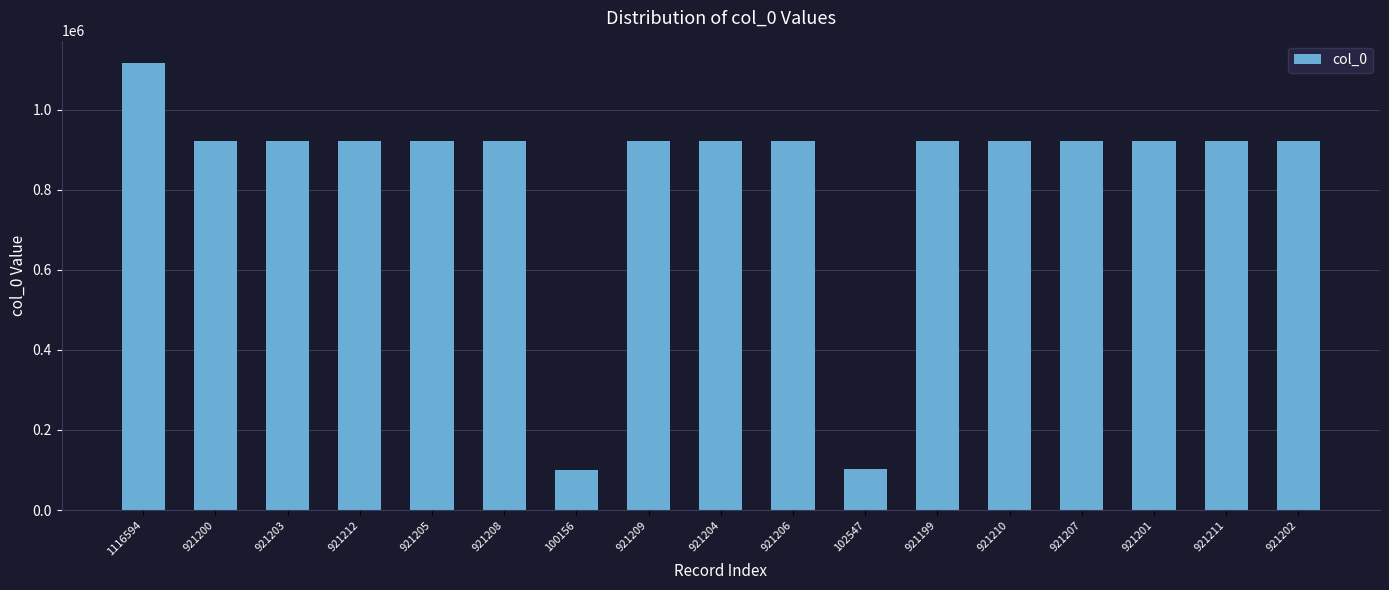

True or false: the data shows 57386 at 102547.

False